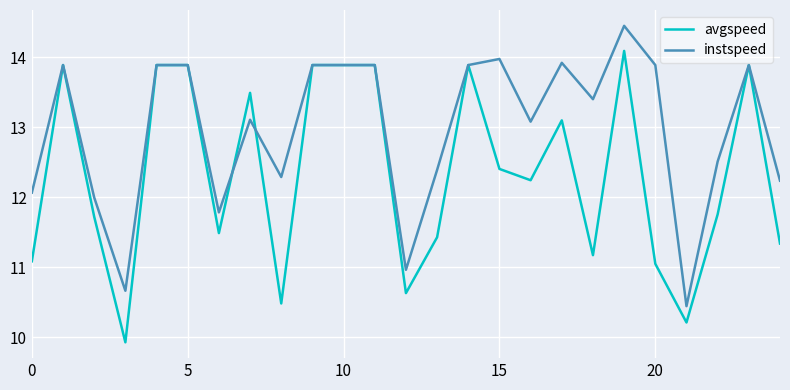

Which series has the largest total across all categories?

instspeed